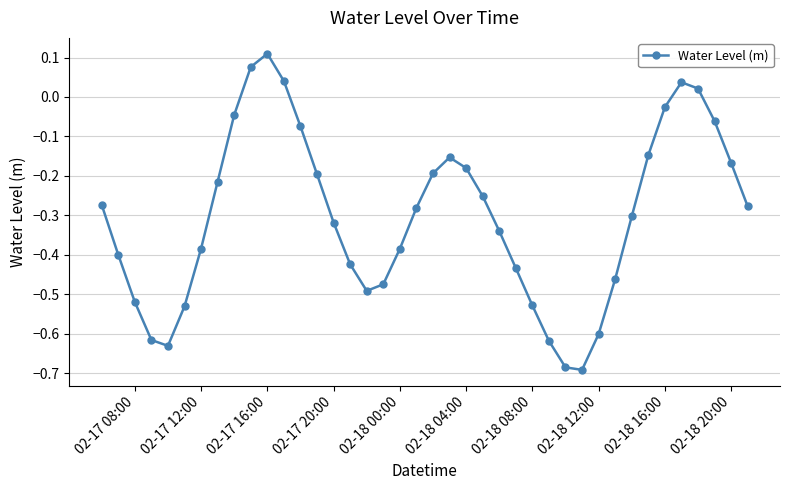

True or false: the data has more than 2 interior local peaks.

True